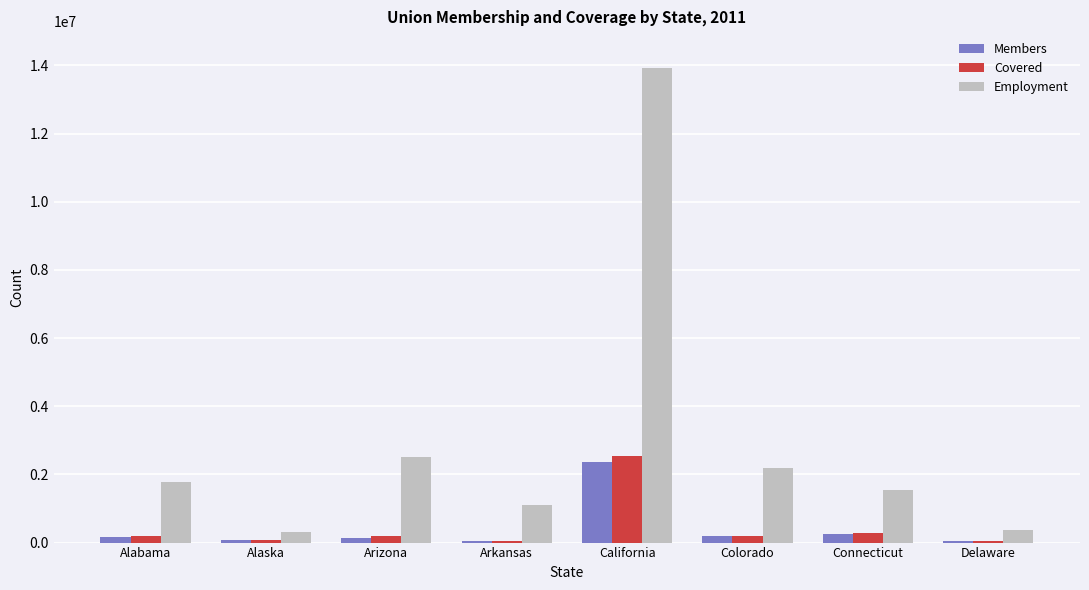

True or false: Employment has a value of 2185152 at Colorado.

True